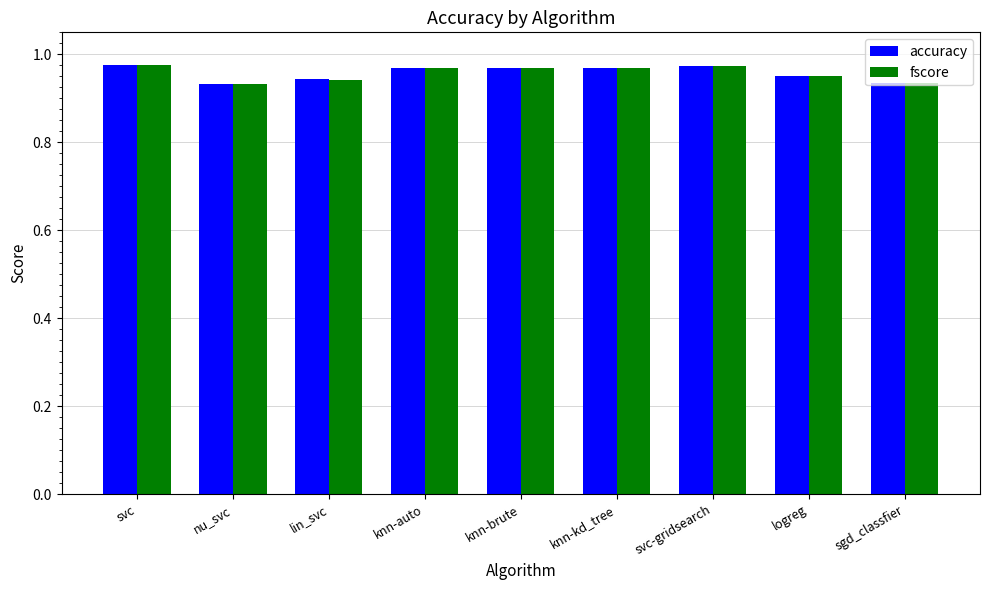

The value of accuracy at svc-gridsearch is 1.6. True or false?

False